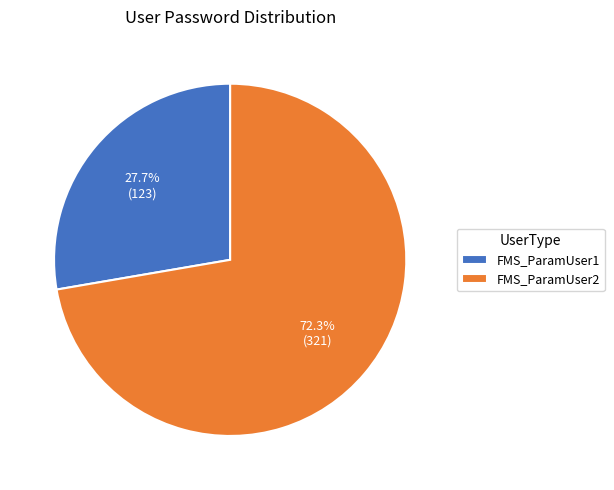

What is the majority slice?

FMS_ParamUser2